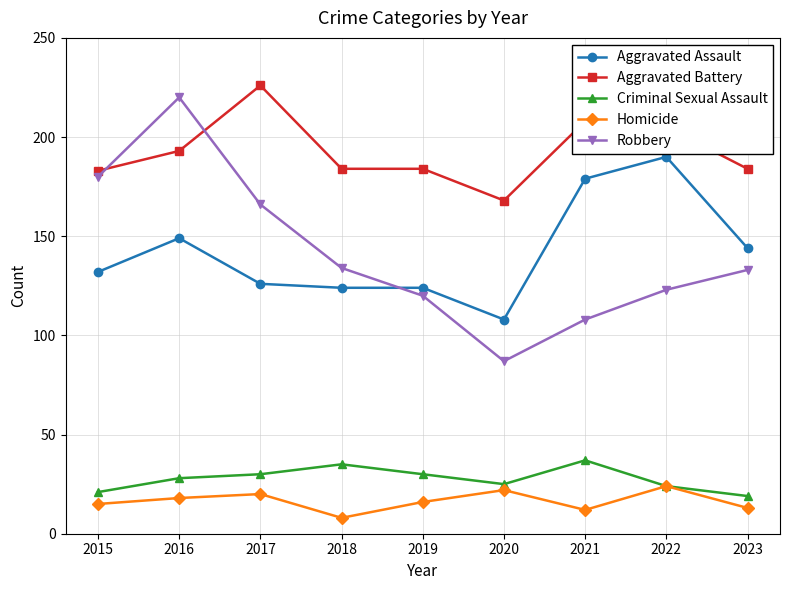

How many data points in Aggravated Assault are less than 132?

4